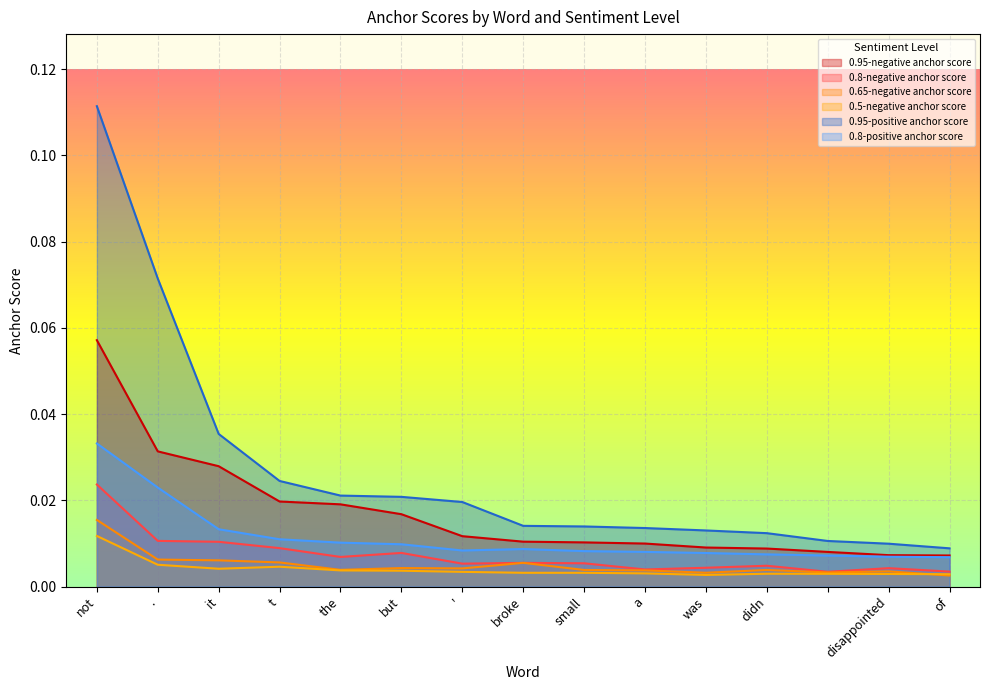

Which series changed the most between t and was?

0.95-positive anchor score